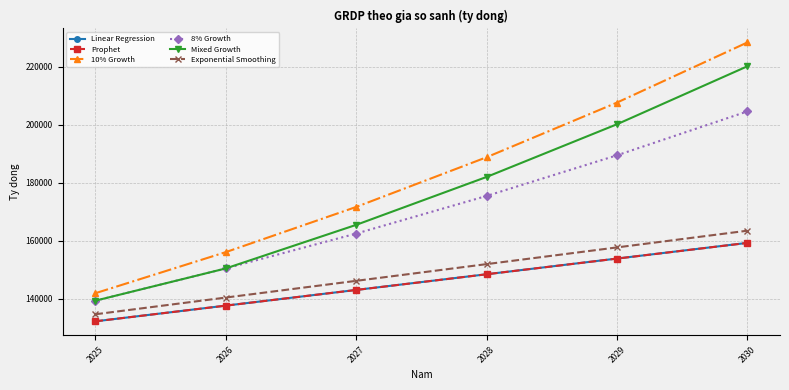

Rank the categories by Linear Regression value from highest to lowest.

2030, 2029, 2028, 2027, 2026, 2025